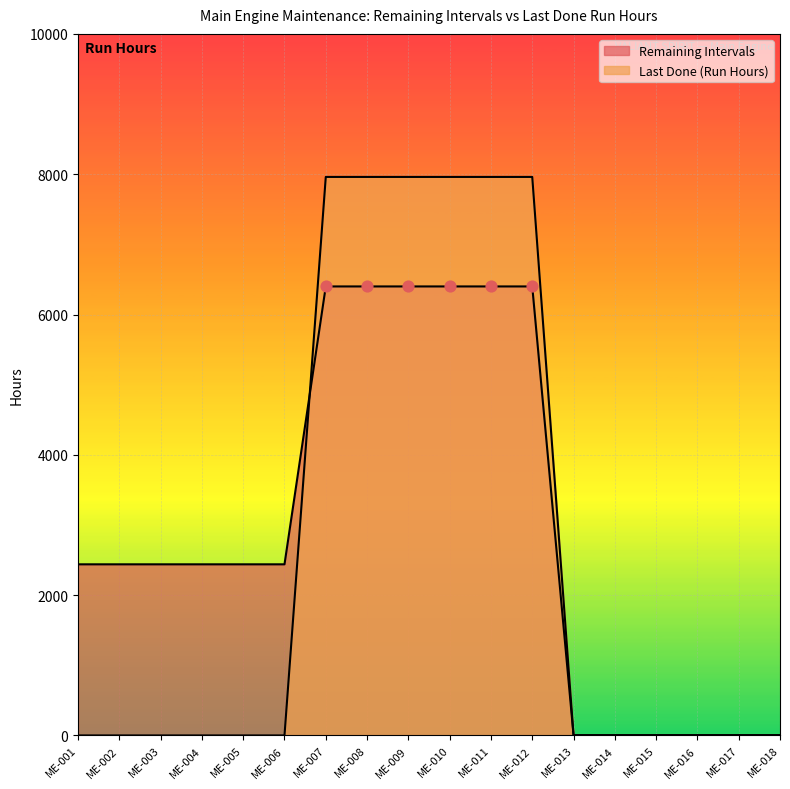

At which category is the sum across all series the highest?

ME-007